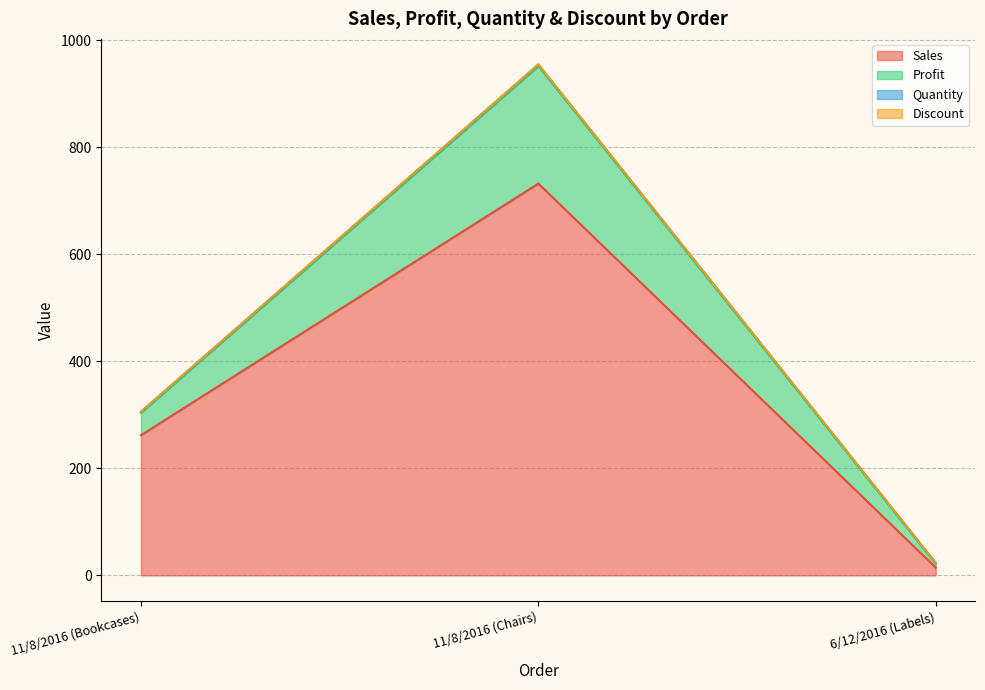

Is it true that Sales equals 262.0 at 11/8/2016 (Bookcases)?

True